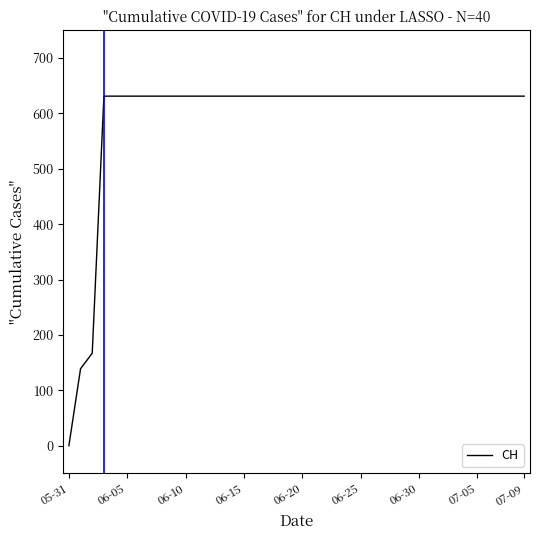

Reading right to left, transcribe all the data shown in this chart.

631	631	631	631	631	631	631	631	631	631	631	631	631	631	631	631	631	631	631	631	631	631	631	631	631	631	631	631	631	631	631	631	631	631	631	631	631	167	139	0